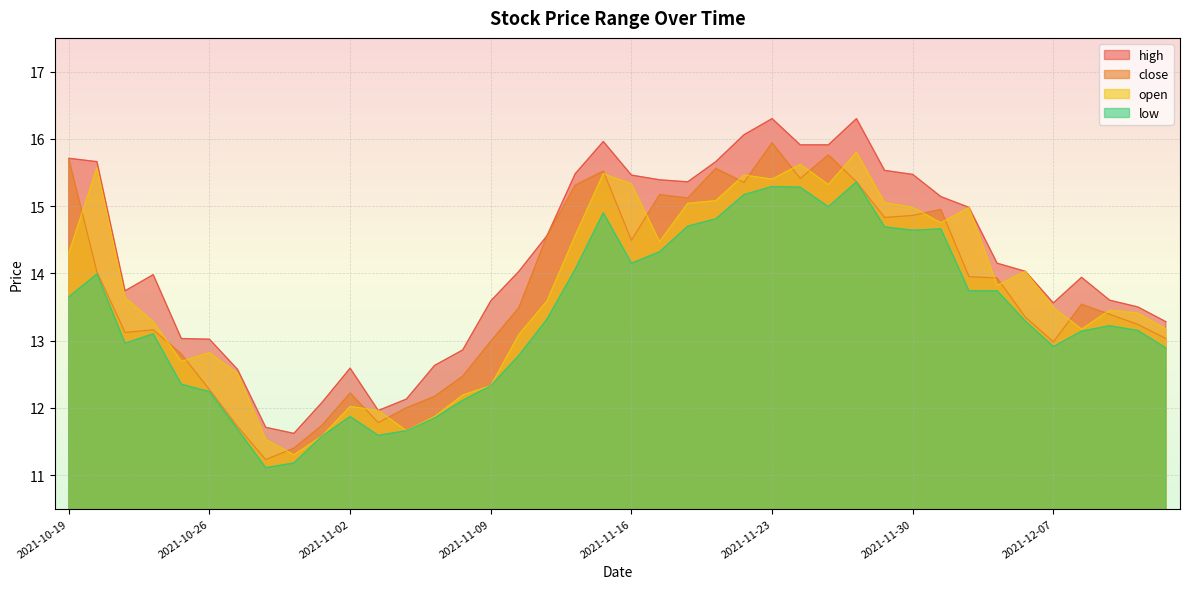

Reading left to right, extract all data points from this chart.

high: 15.7	15.7	13.7	14.0	13.0	13.0	12.6	11.7	11.6	12.1	12.6	12.0	12.1	12.6	12.9	13.6	14.0	14.6	15.5	16.0	15.5	15.4	15.4	15.7	16.1	16.3	15.9	15.9	16.3	15.5	15.5	15.1	15.0	14.2	14.0	13.6	13.9	13.6	13.5	13.3
close: 15.7	14.0	13.1	13.2	12.8	12.3	11.7	11.2	11.4	11.7	12.2	11.8	12.0	12.2	12.5	13.0	13.5	14.6	15.3	15.5	14.5	15.2	15.1	15.6	15.3	15.9	15.4	15.8	15.4	14.8	14.9	14.9	13.9	13.9	13.3	13.0	13.5	13.4	13.2	13.0
open: 14.3	15.6	13.6	13.3	12.7	12.8	12.5	11.5	11.3	11.6	12.0	12.0	11.7	11.9	12.2	12.3	13.1	13.6	14.6	15.5	15.3	14.5	15.0	15.1	15.5	15.4	15.6	15.3	15.8	15.1	15.0	14.8	15.0	13.8	14.0	13.5	13.2	13.4	13.4	13.2
low: 13.7	14.0	13.0	13.1	12.3	12.2	11.7	11.1	11.2	11.6	11.9	11.6	11.7	11.8	12.1	12.3	12.8	13.3	14.1	14.9	14.2	14.3	14.7	14.8	15.2	15.3	15.3	15.0	15.4	14.7	14.6	14.7	13.7	13.7	13.3	12.9	13.1	13.2	13.2	12.9